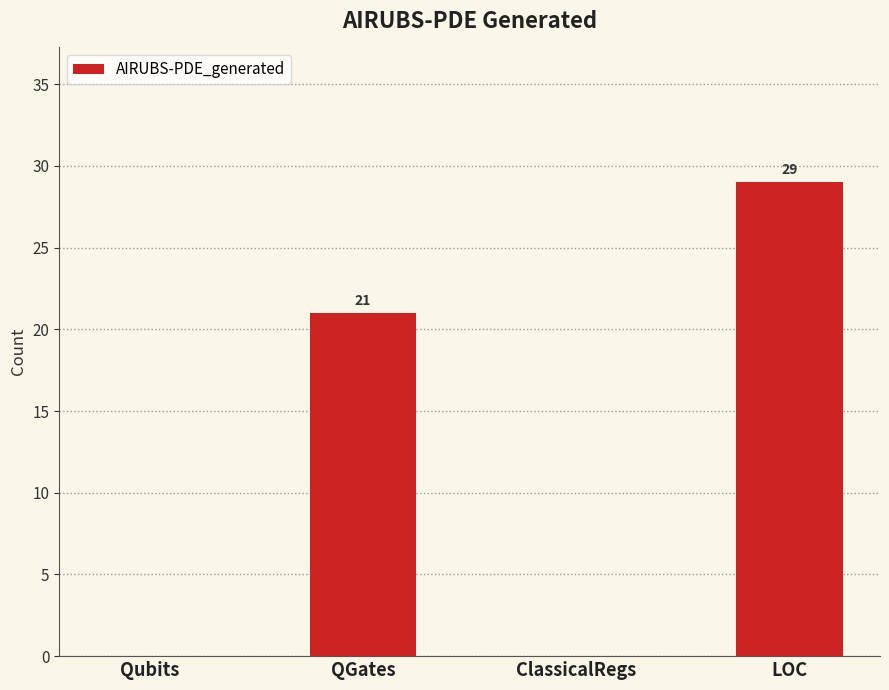

Reading right to left, extract all data points from this chart.

29	0	21	0